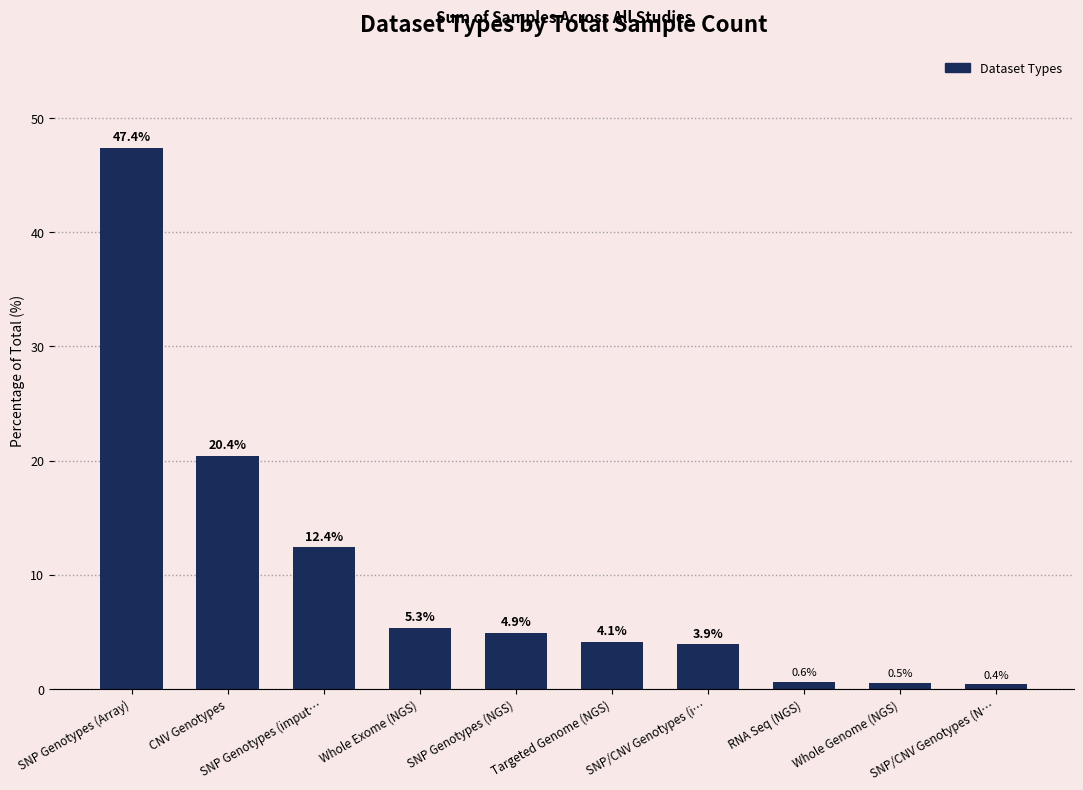

Does the chart contain stacked bars?

No